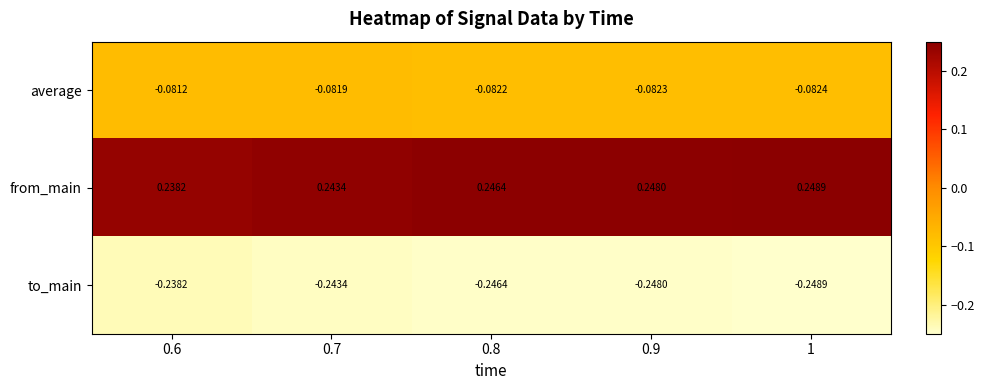

Is the value of from_main at 0.9 greater than the value of average at 0.8?

Yes